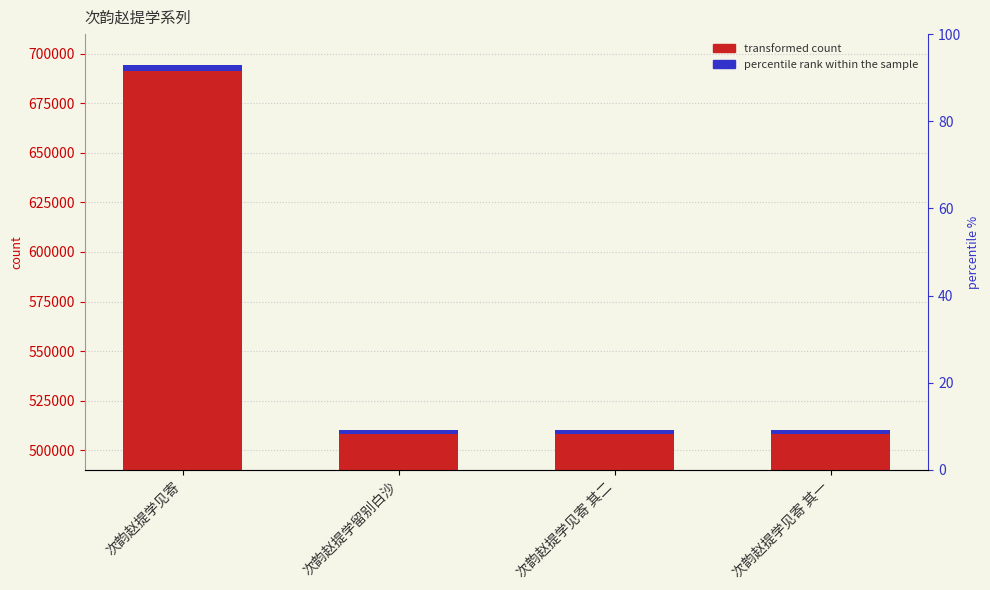

At 次韵赵提学见寄 其一, list the series in order from largest to smallest.

col_0 (count), accent (rank)